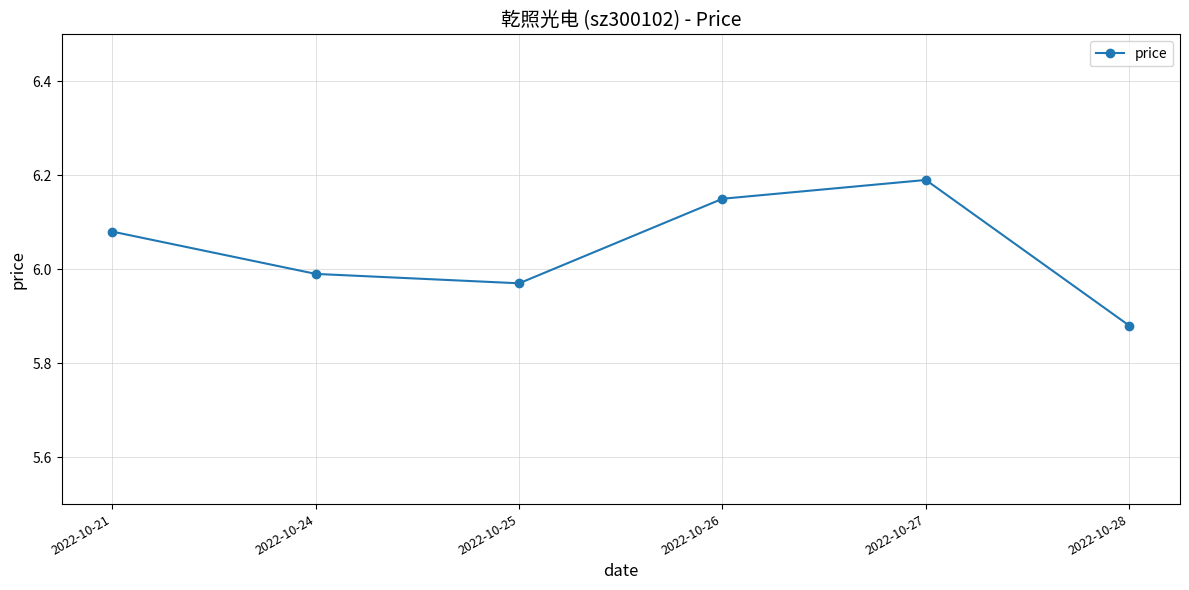

Which has a higher value, 2022-10-25 or 2022-10-27?

2022-10-27